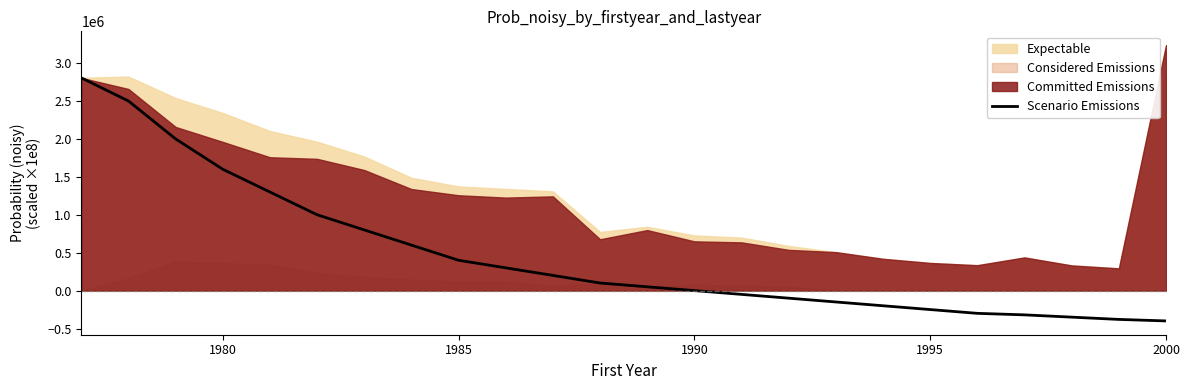

What is the minimum value for Scenario Emissions?

-400000.0